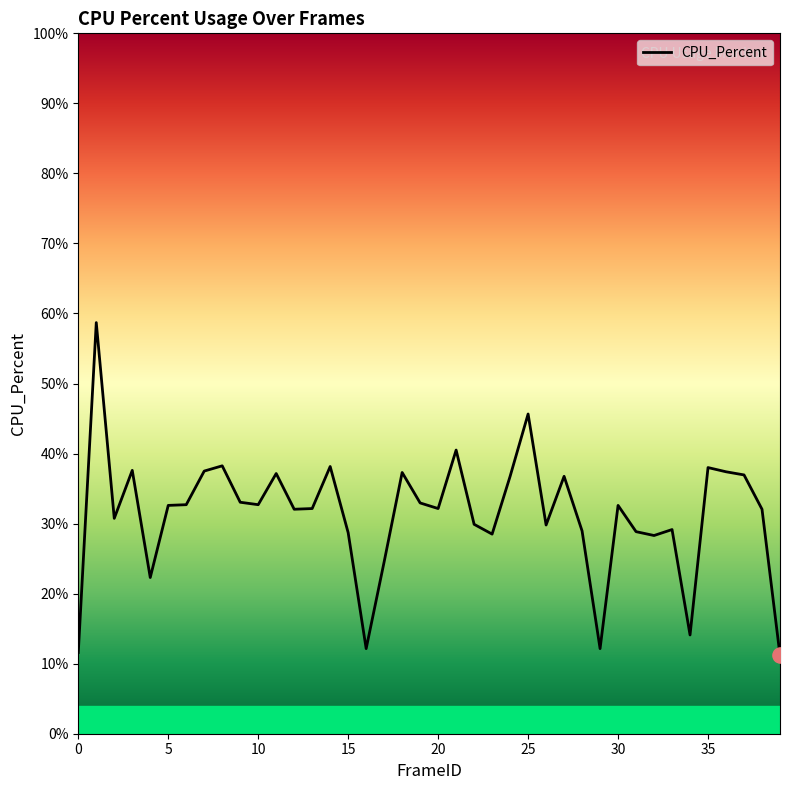

What is the smallest value displayed?

11.2